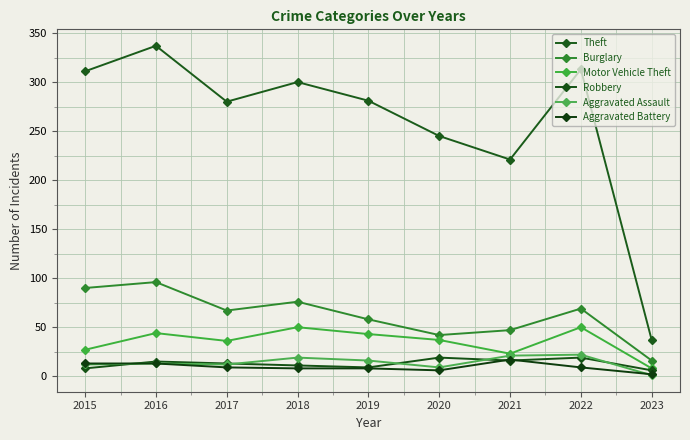

What is the spread (max minus min) of values at 2016?

324